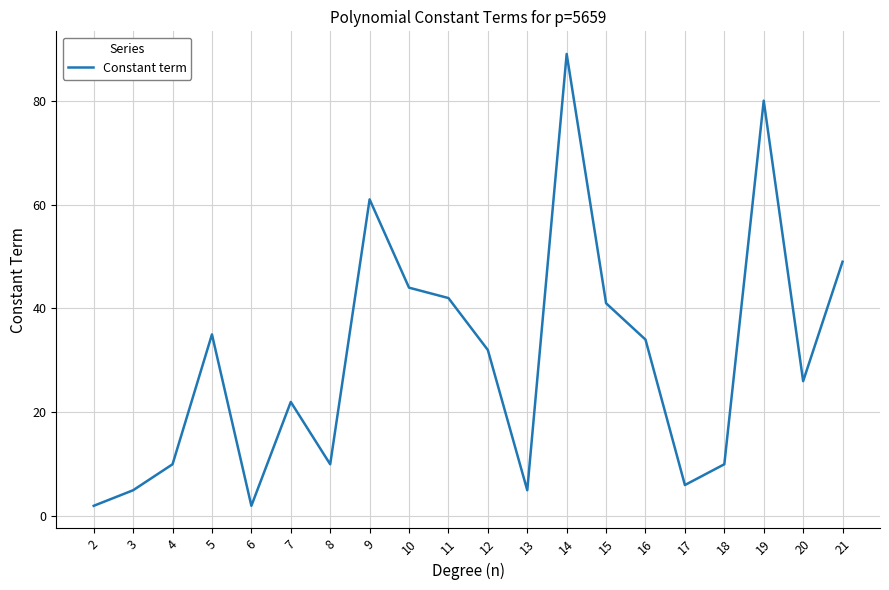

Where is the data nearest to the value 45?

10